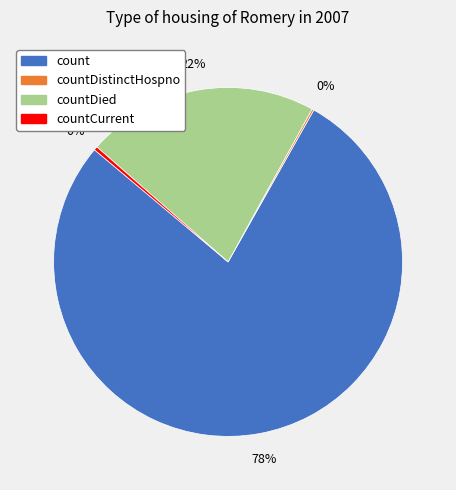

To the nearest percent, what is the average slice percentage?

25%